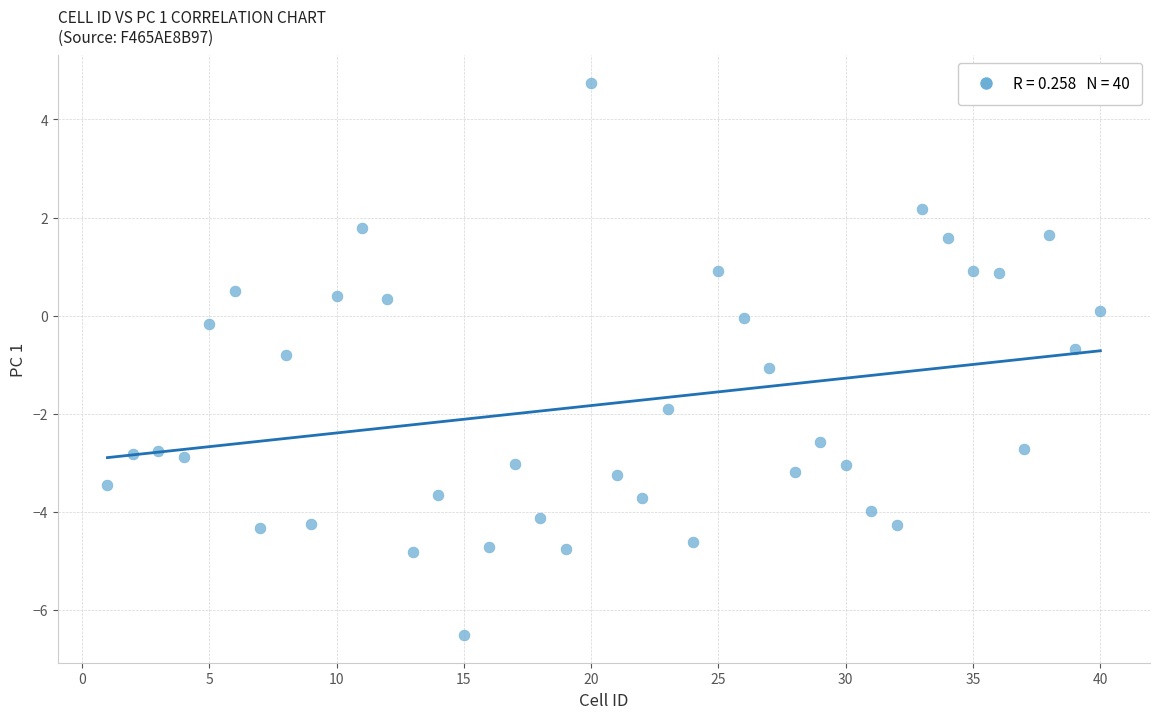

What is the range of Y values (max minus min)?

11.3